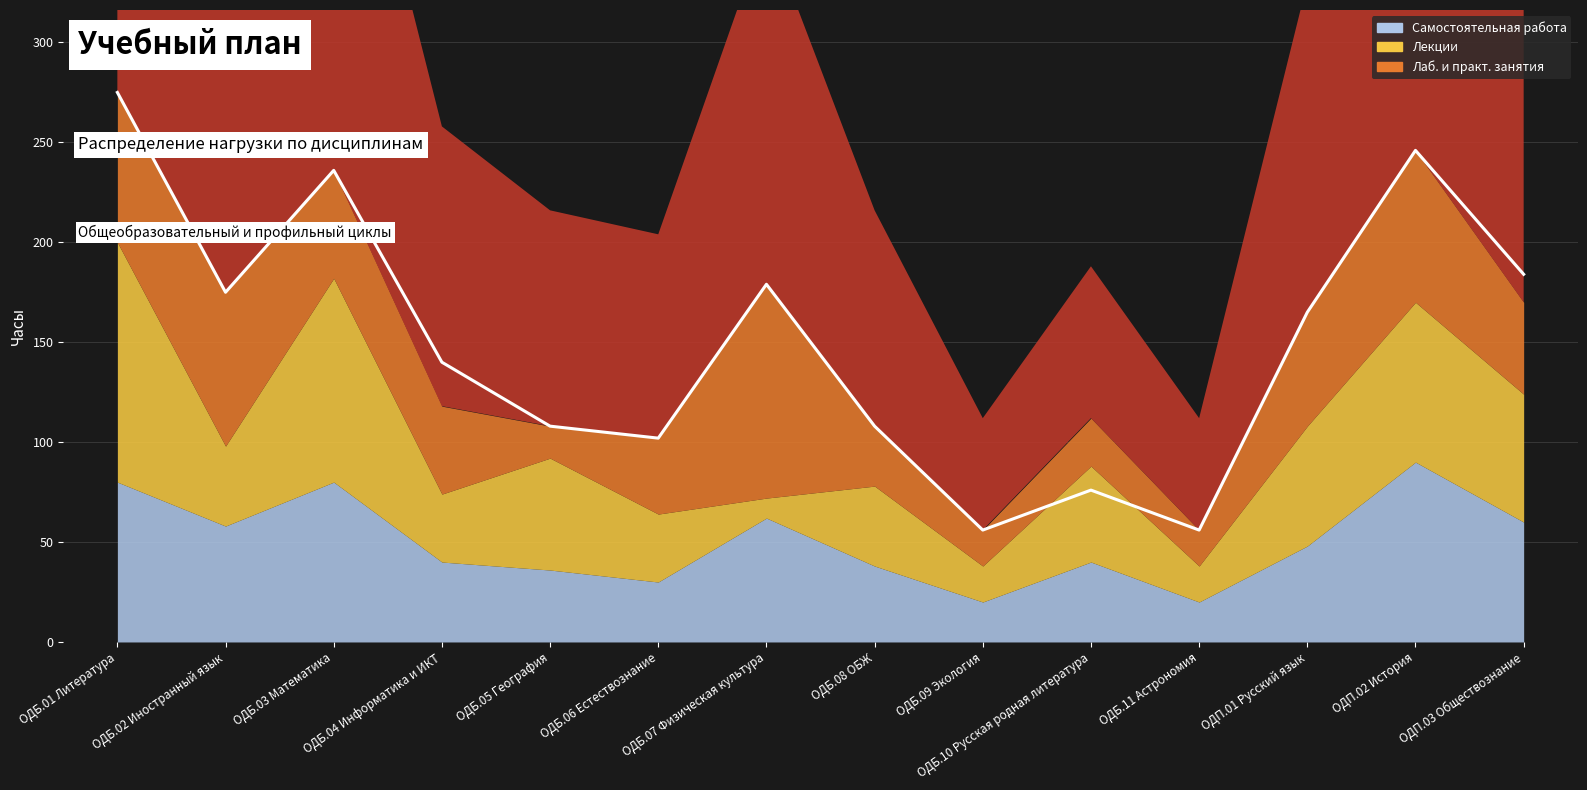

What is the lowest value of the Лаб. и практ. занятия series?

16